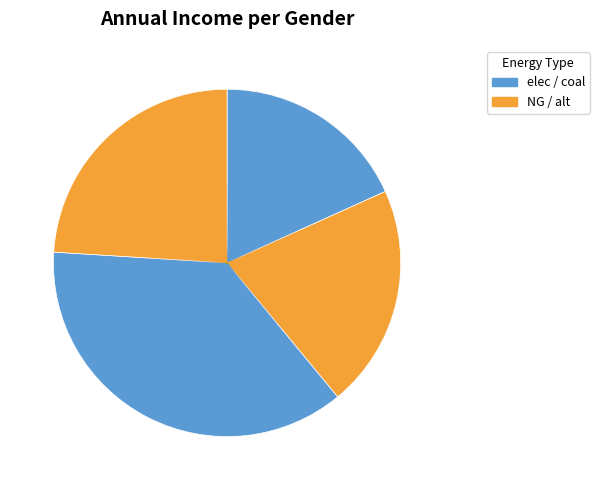

How many slices are in this pie chart?

4